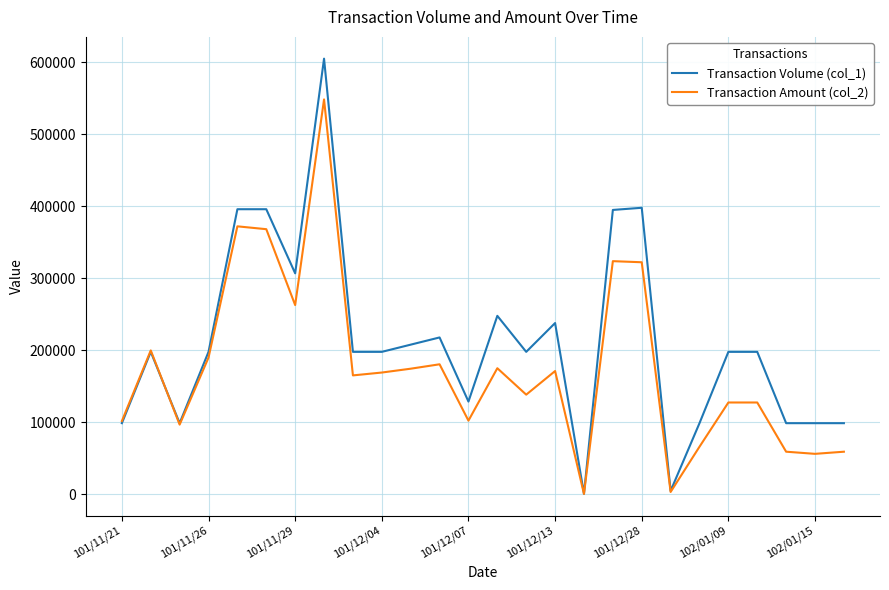

Which series has the widest spread of values?

Transaction Volume (col_1)